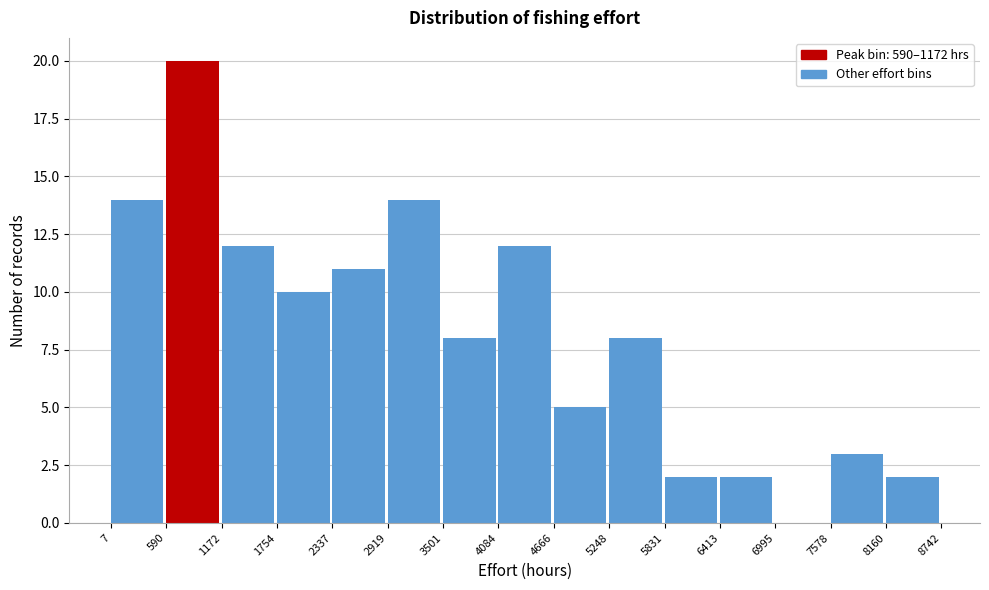

What is the height of the bar covering 1754 to 2337 on the x-axis? The values are not printed on the chart, so give them approximately, as read against the axis.

10